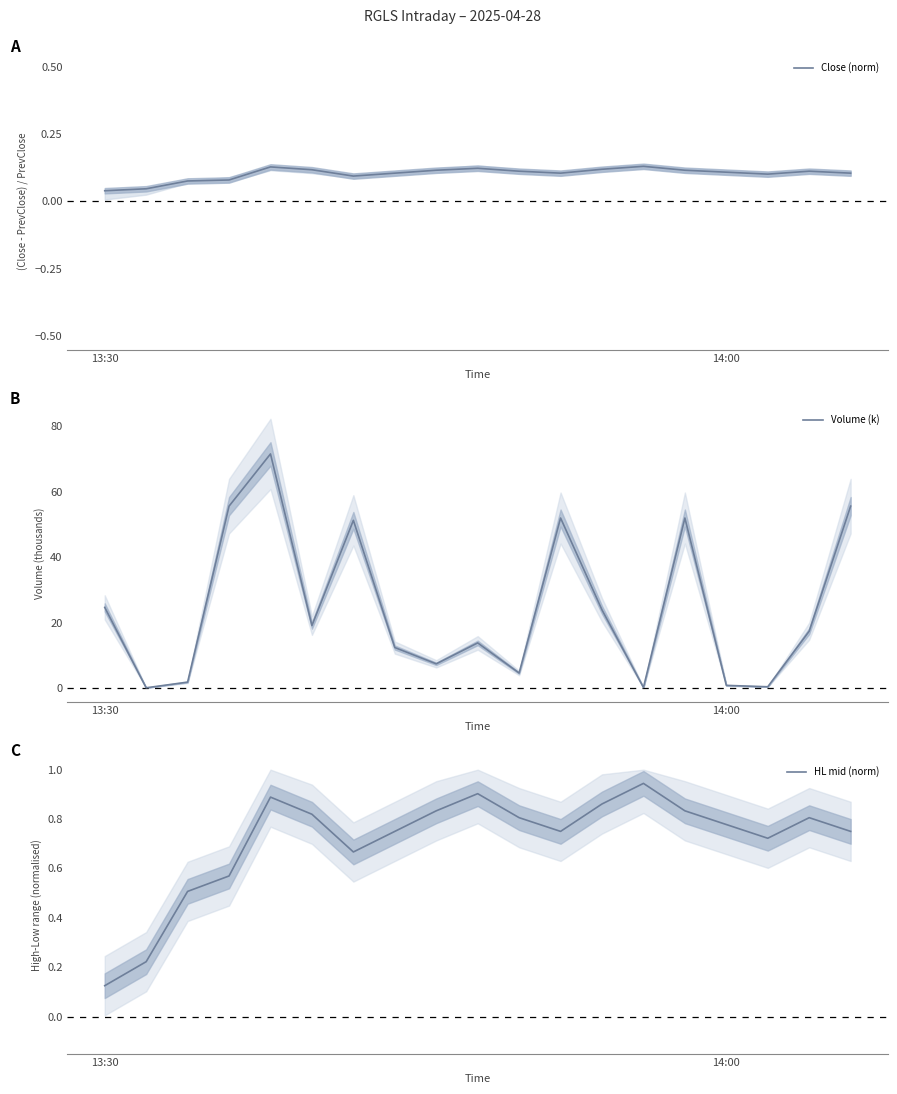

What is the maximum value for Volume (k)?

71.6